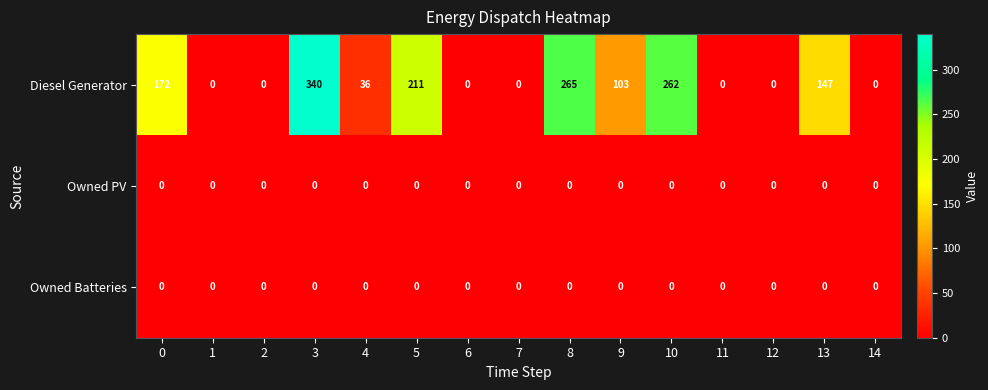

What is the sum of all Diesel Generator values?

1536